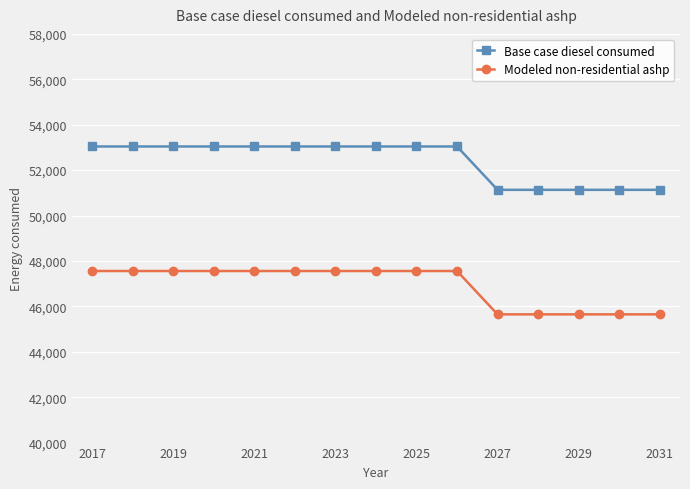

What is the difference between the second highest and second lowest values in the Modeled non-residential ashp series?

1909.4